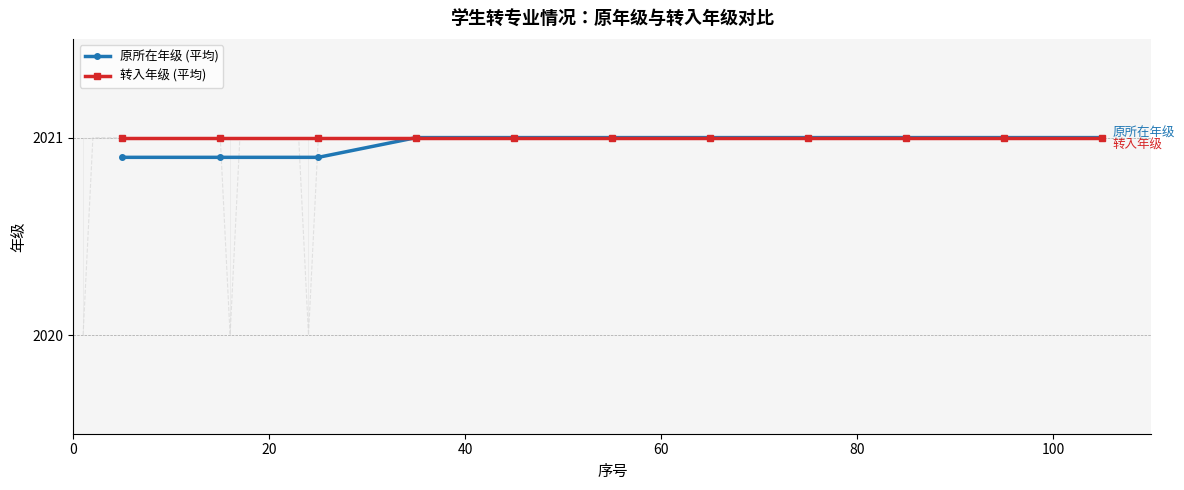

At how many categories does at least one series exceed 2020?

11